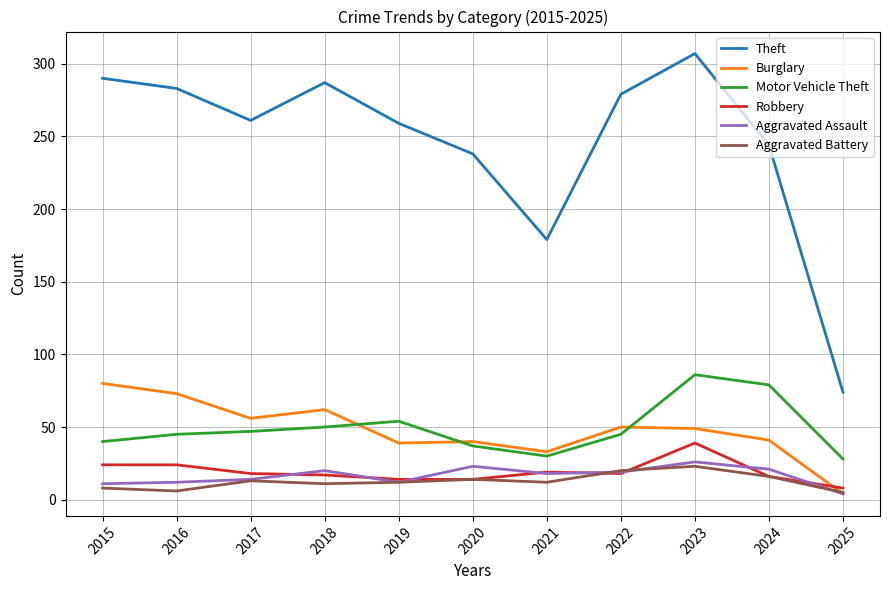

Rank the series by their maximum value, from lowest to highest.

Aggravated Battery, Aggravated Assault, Robbery, Burglary, Motor Vehicle Theft, Theft